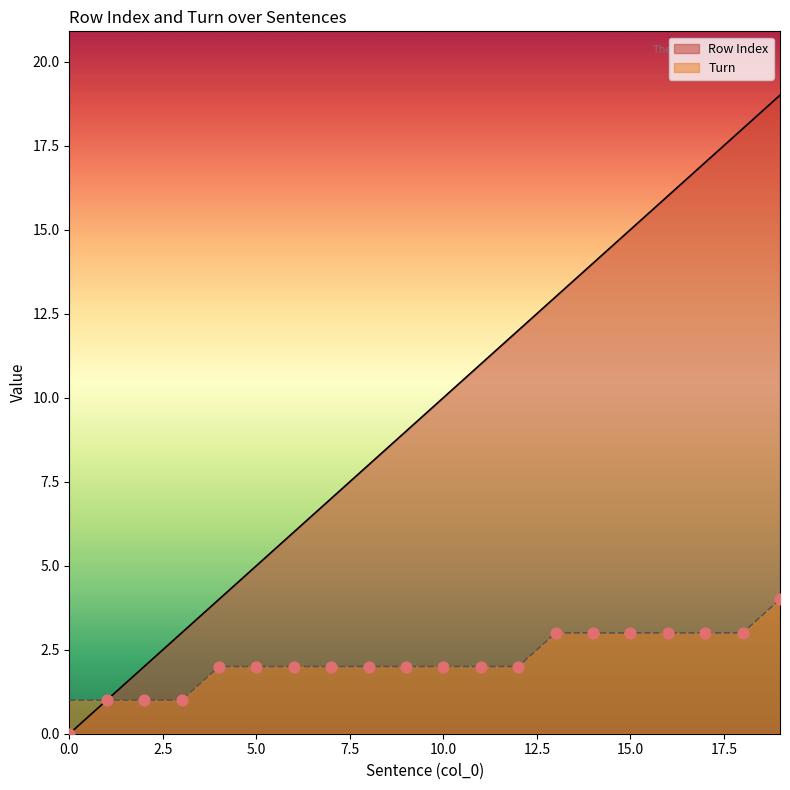

Which series contains the highest Y value?

Row Index